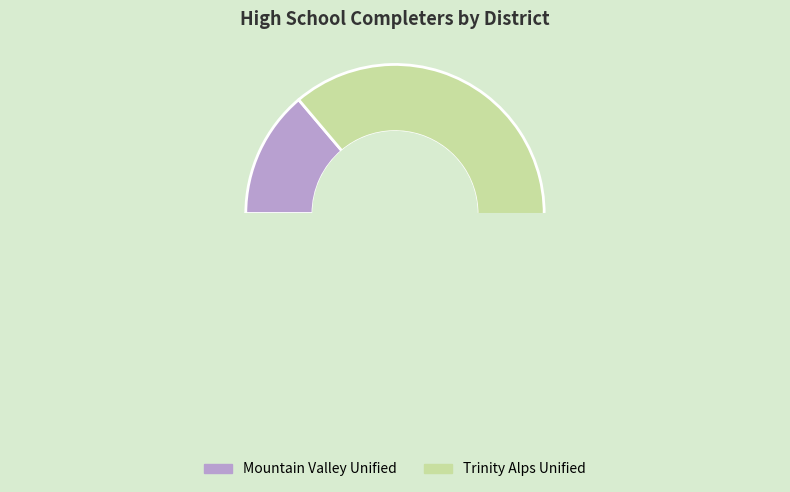

Is Mountain Valley Unified the majority of the pie?

No